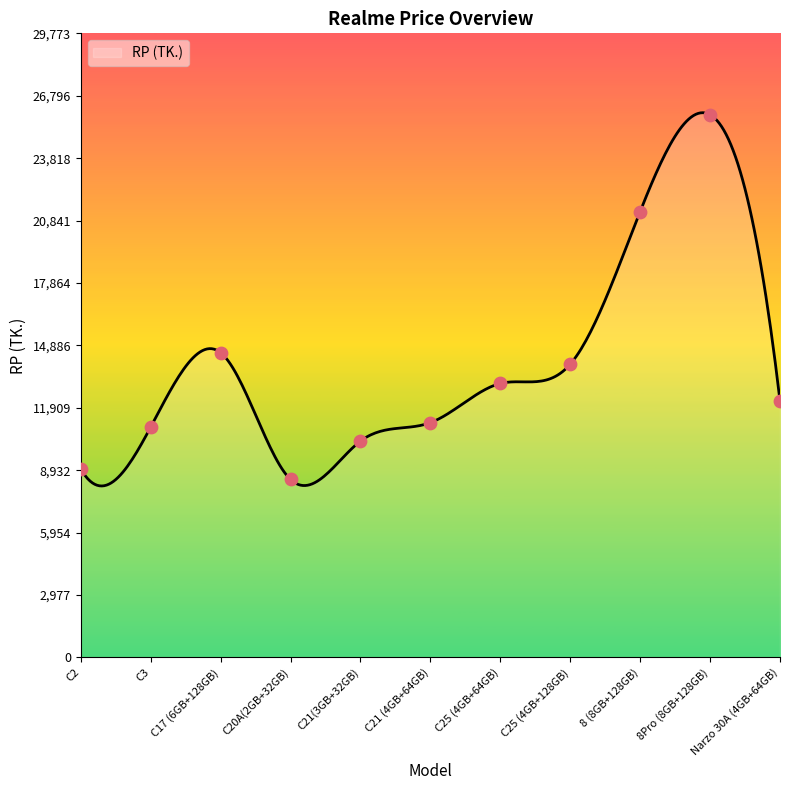

Approximately how many times larger is the value at C3 compared to C2?

1.2